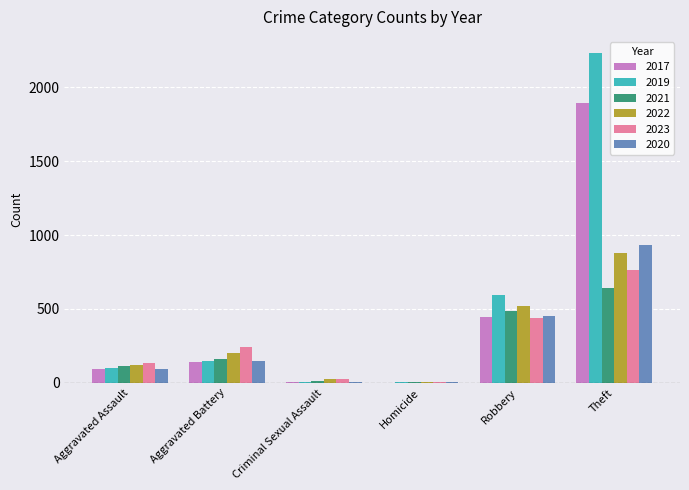

True or false: 2022 has a value of 521 at Robbery.

True